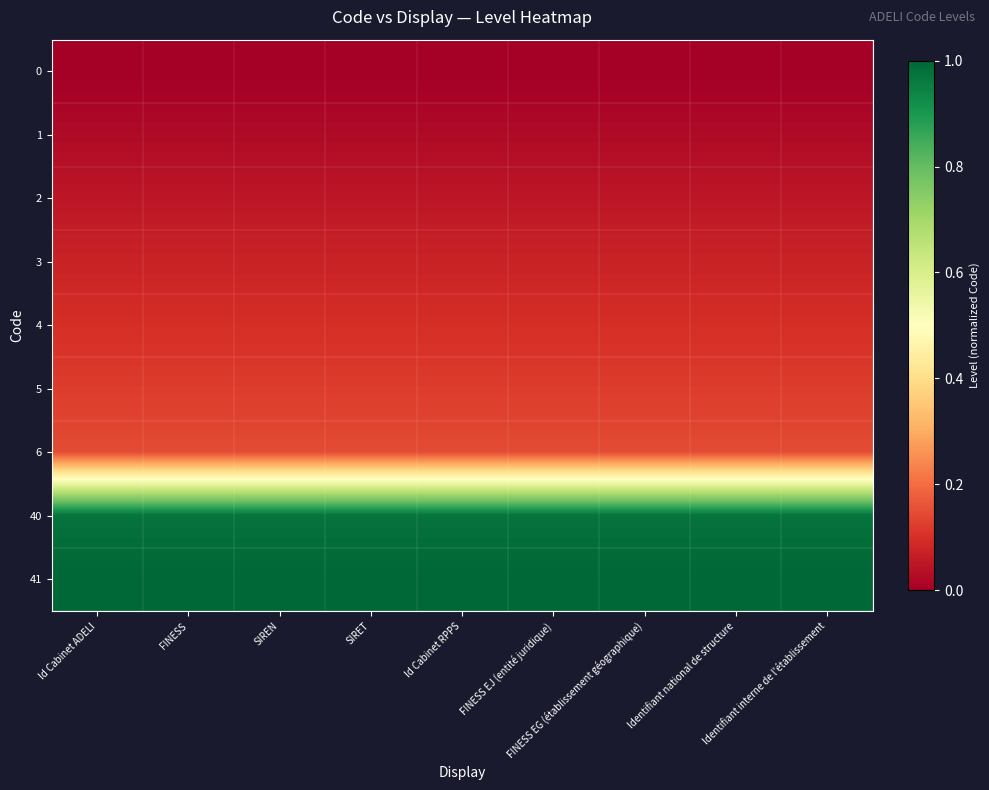

Count the number of data series in this chart.

9